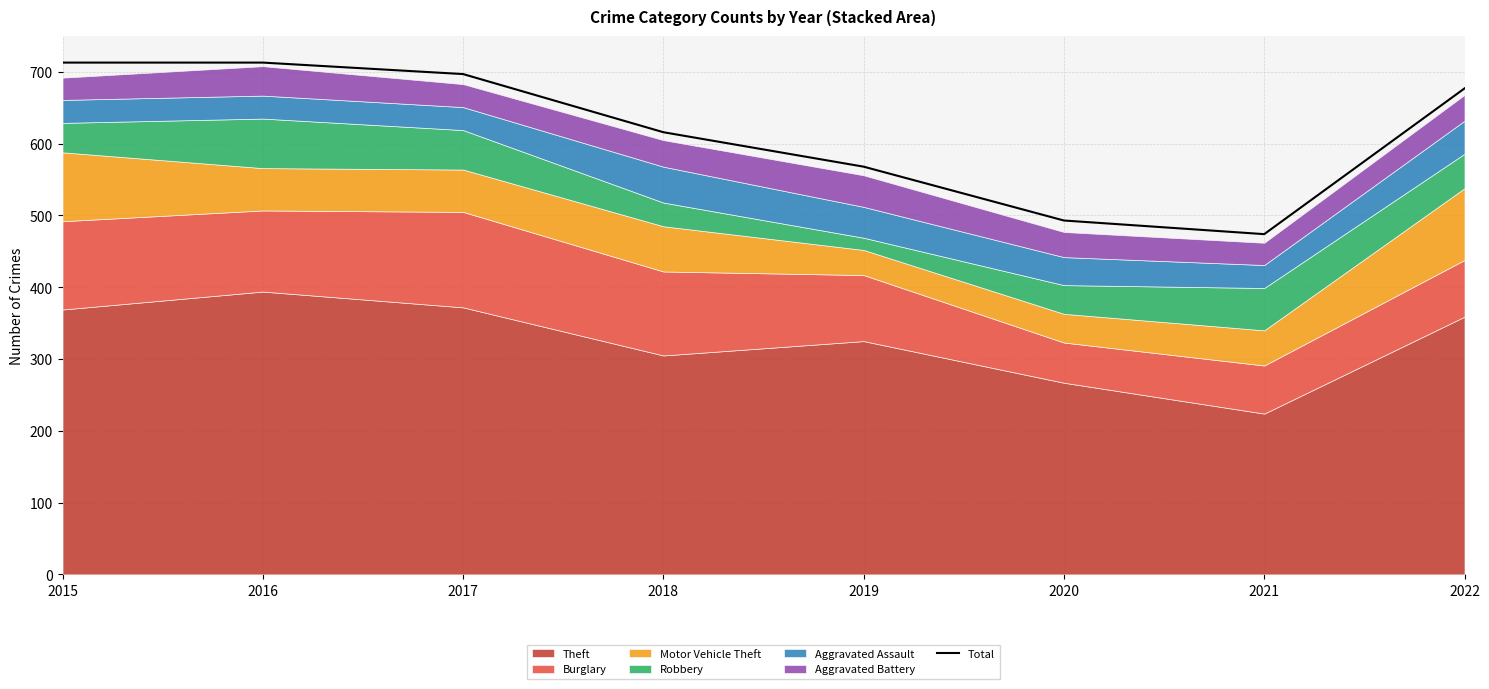

Between 2021 and 2018, which is larger?

2018